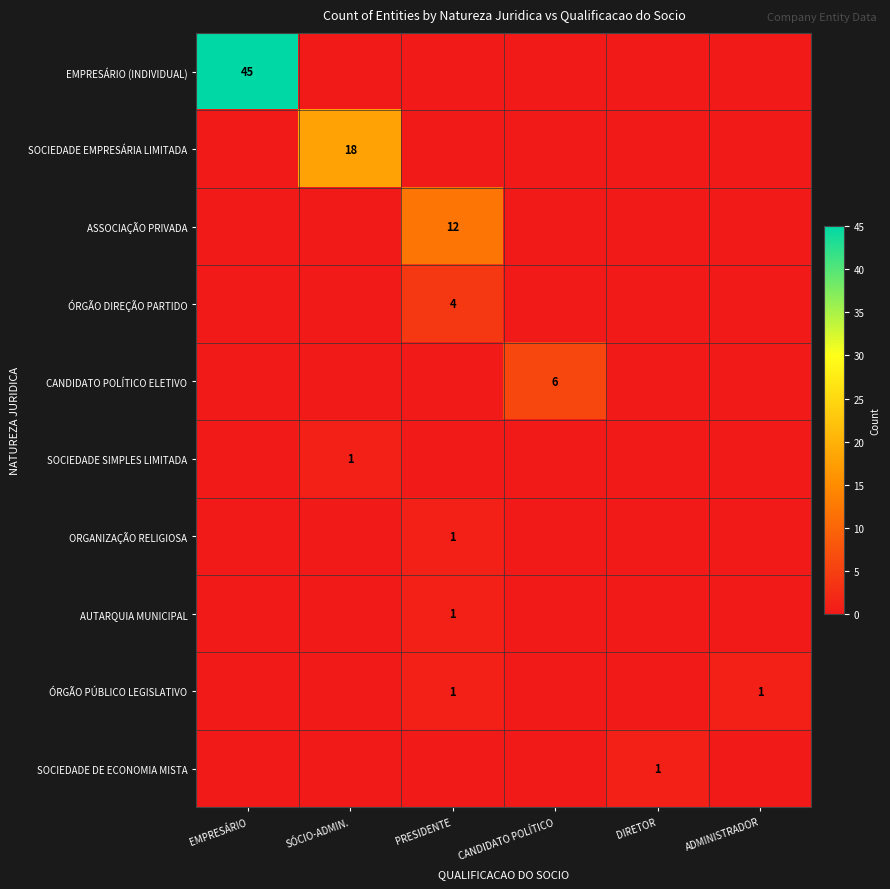

True or false: ASSOCIAÇÃO PRIVADA has a value of 12 at PRESIDENTE.

True